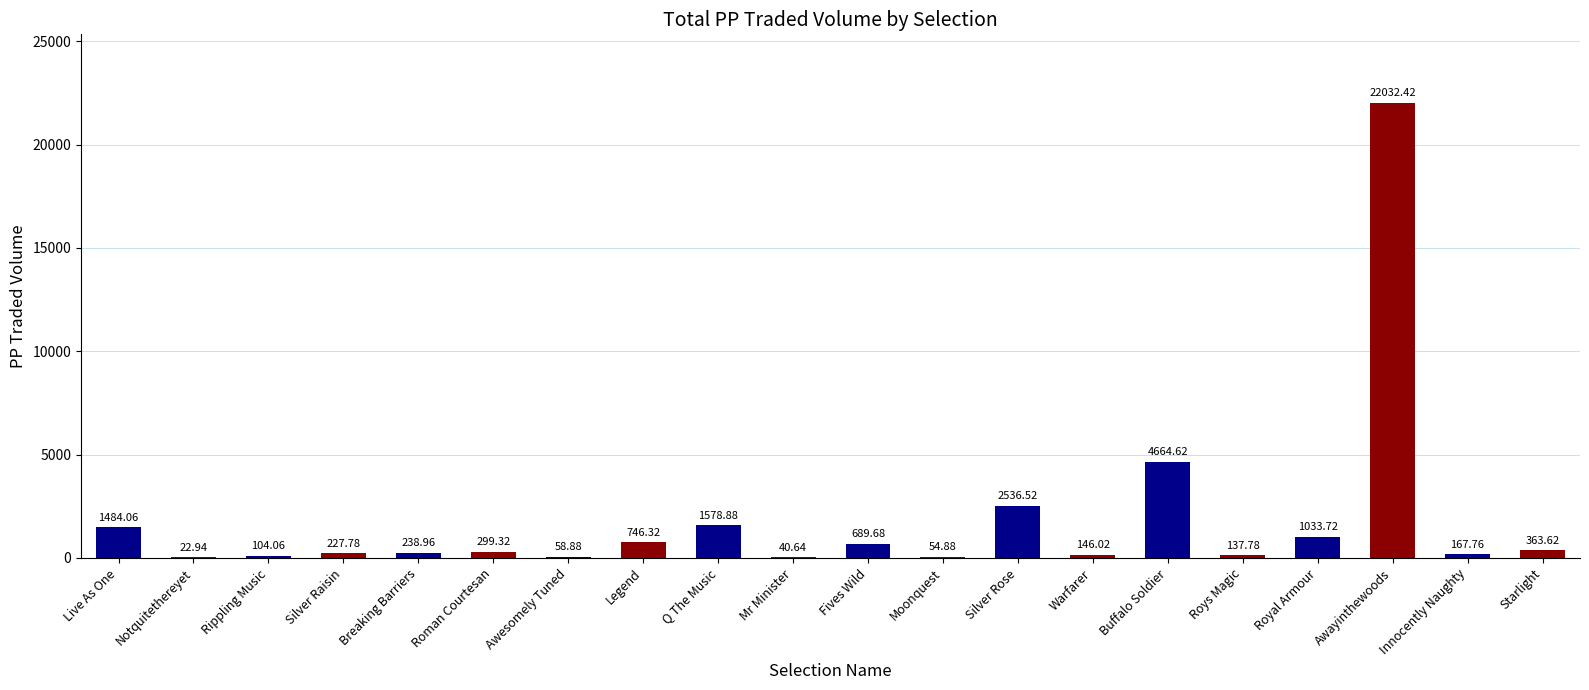

Where does the data first go above 299?

Live As One